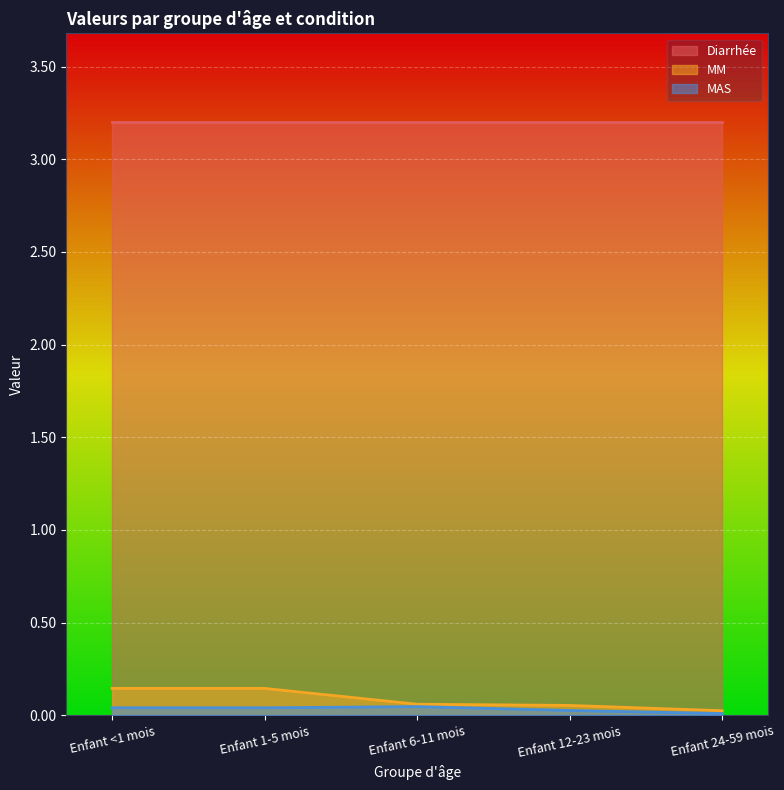

In MAS, how many points are higher than both neighbors (excluding endpoints)?

1